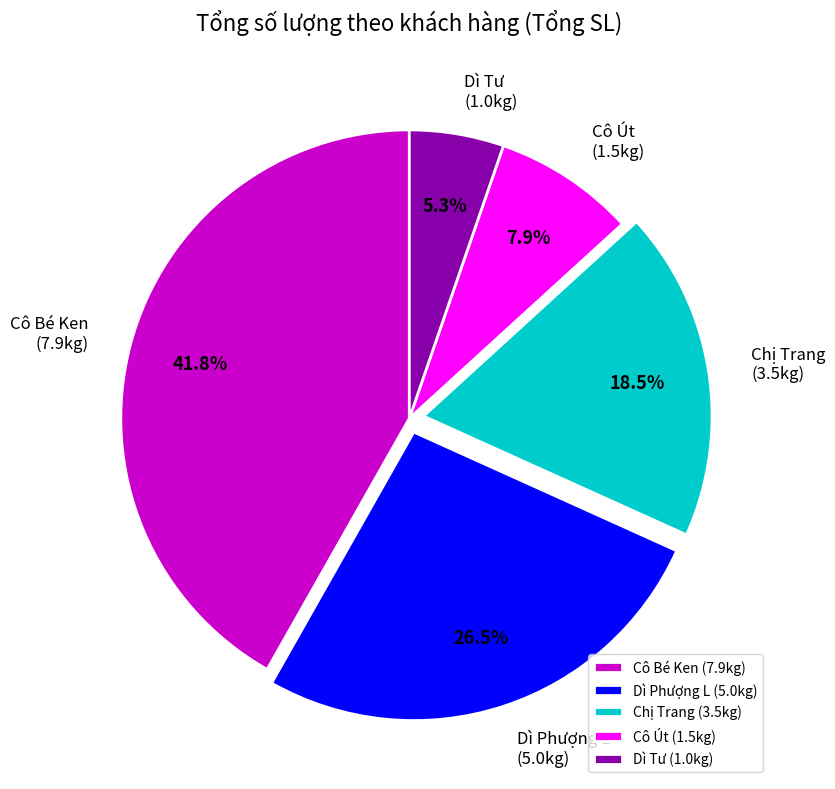

To the nearest percent, what percentage of the pie is Dì Tư?

5%